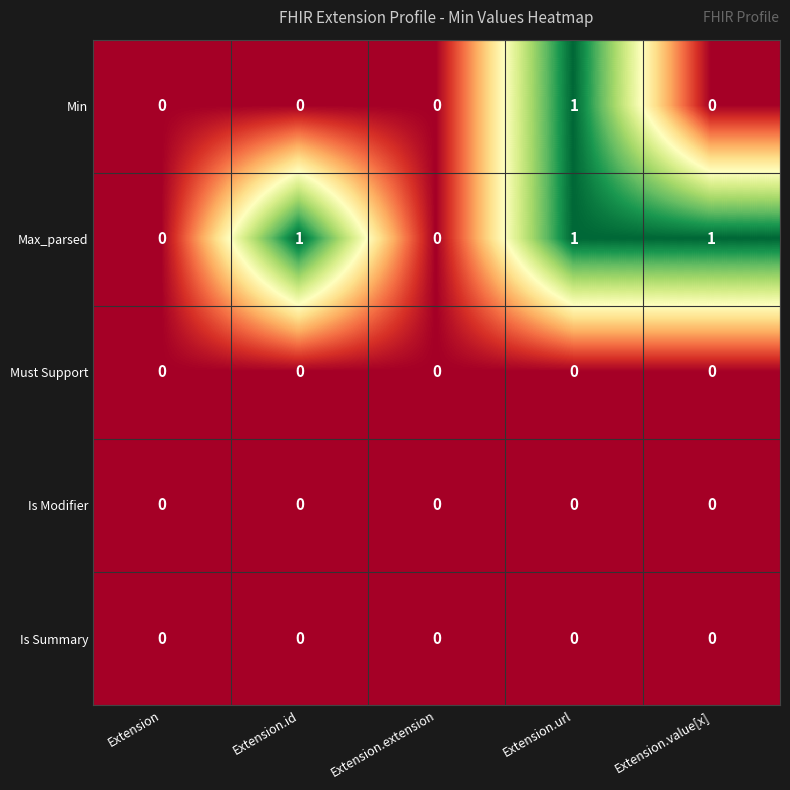

What is the sum of all Max_parsed values?

3